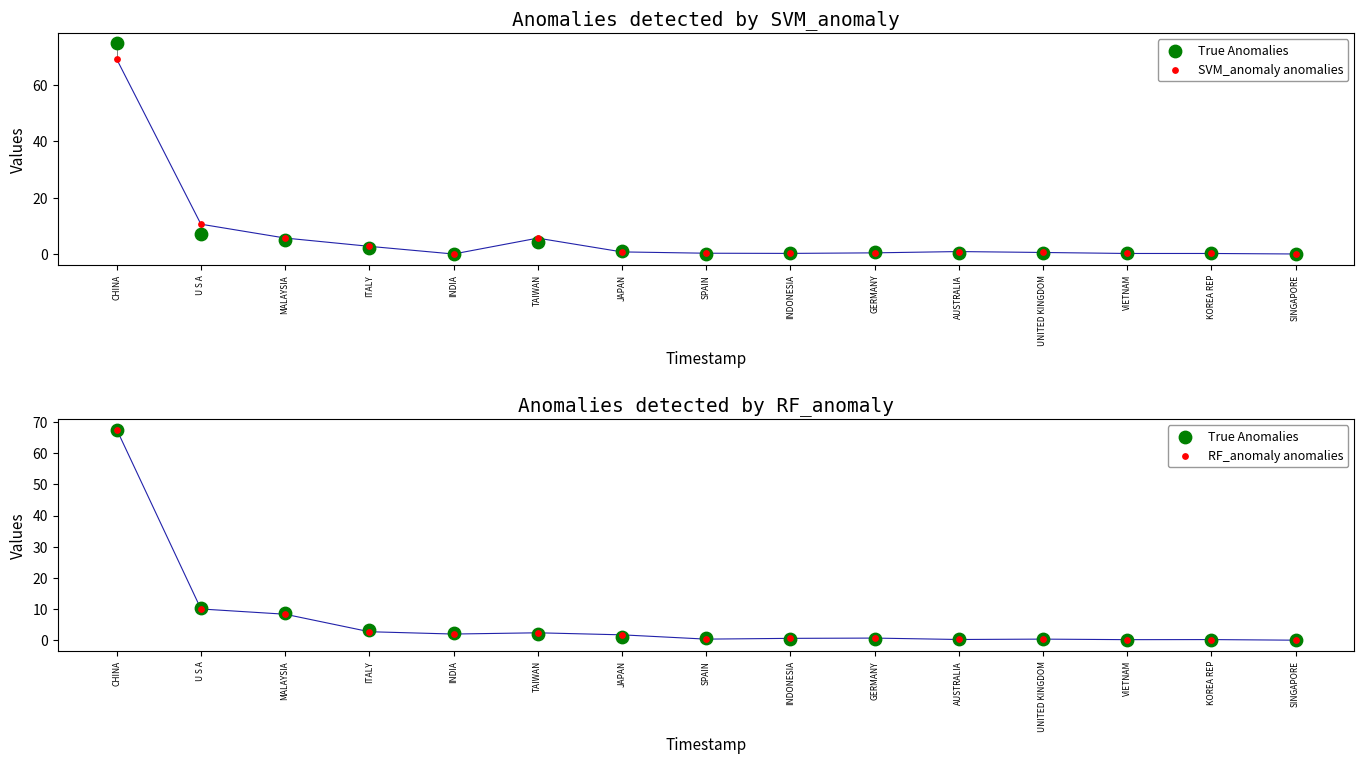

At which category is the sum across all series the highest?

CHINA